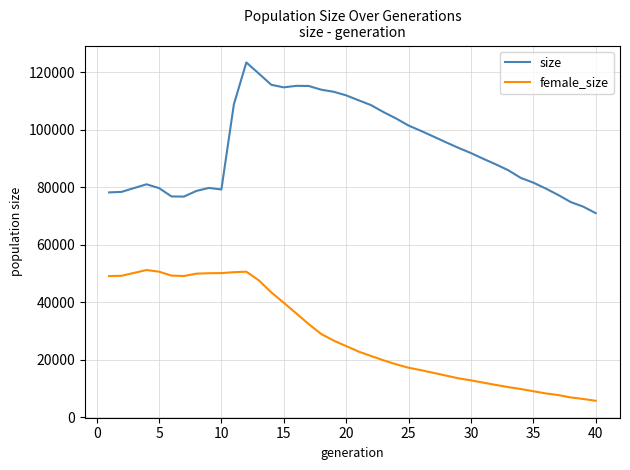

Which series has the largest total across all categories?

size